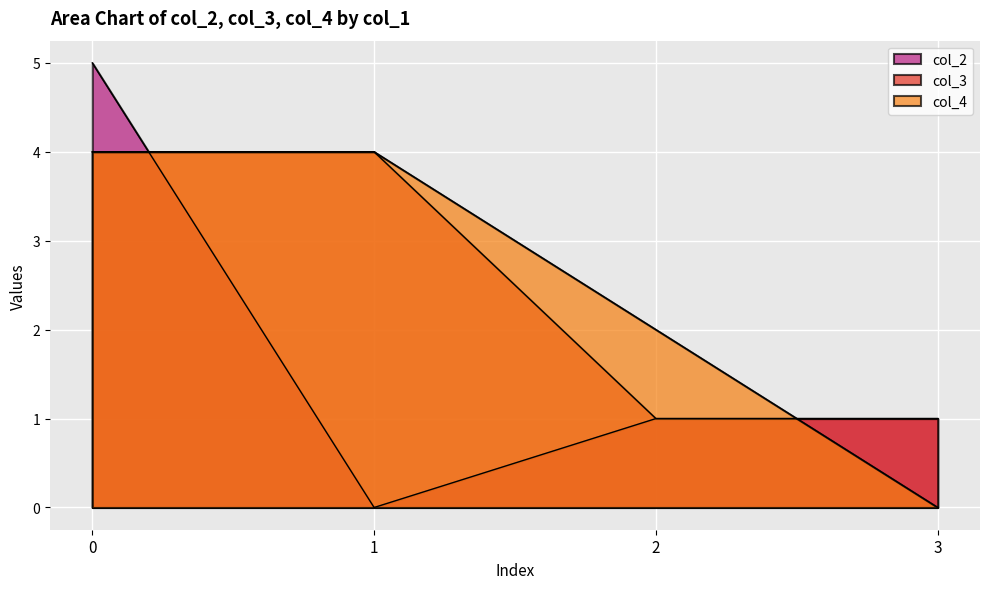

What is the approximate value of col_2 at 0?

5